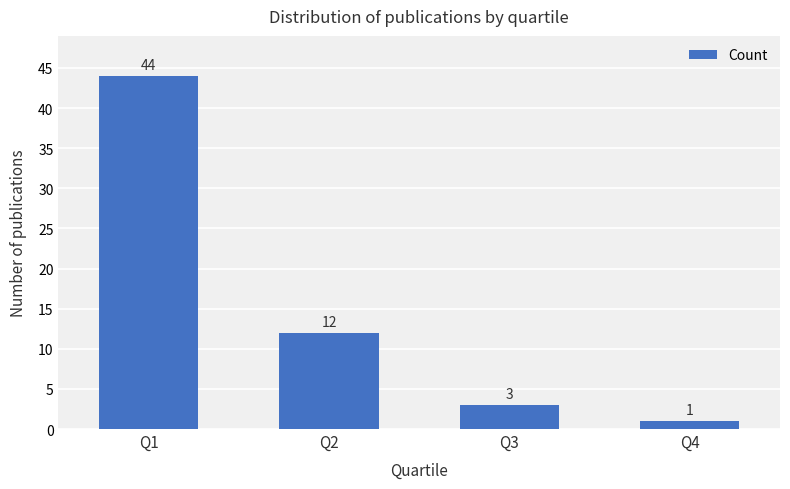

At which category does the chart reach its peak across all series?

Q1